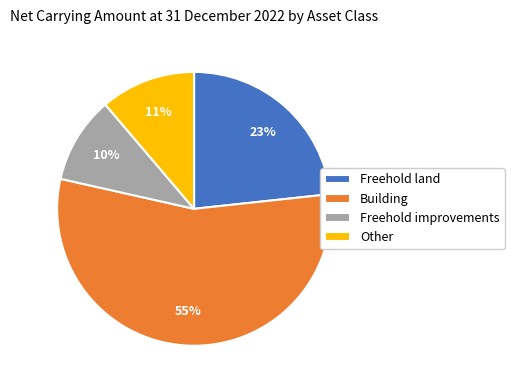

Combined, do Freehold land and Other account for over 50%?

No